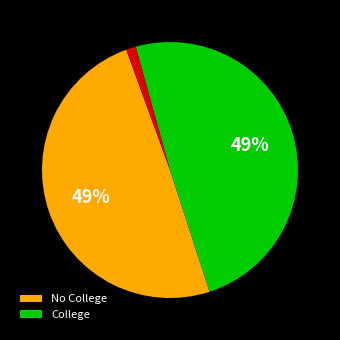

How many slices are in this pie chart?

3